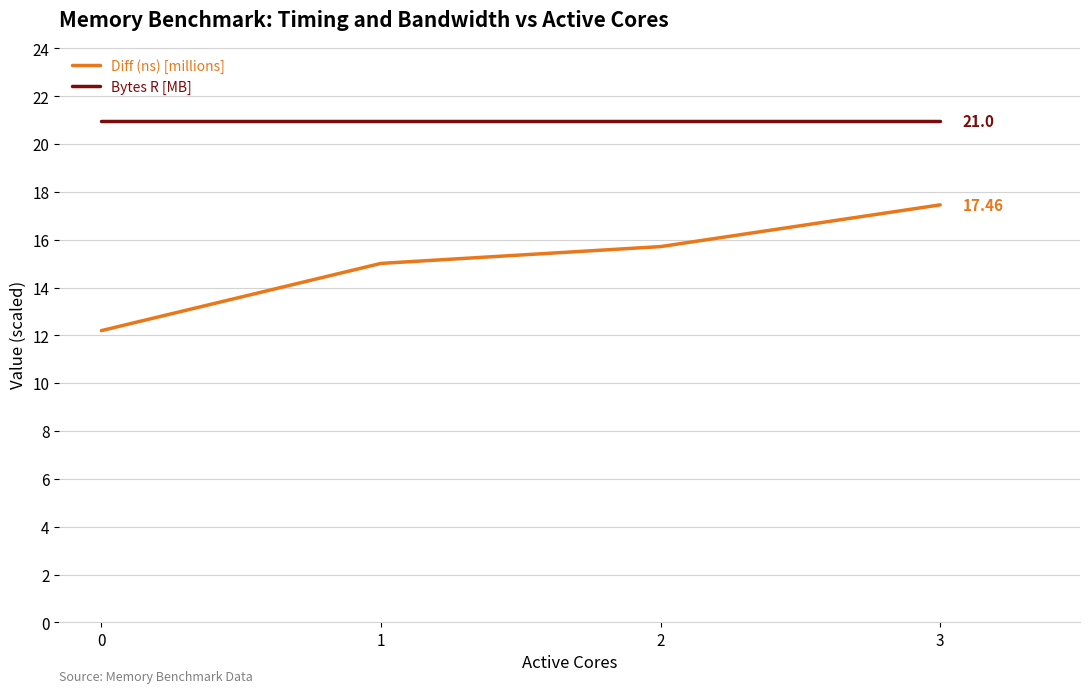

What is the difference between the Diff (ns) [millions] values at 0 and 1?

2.8